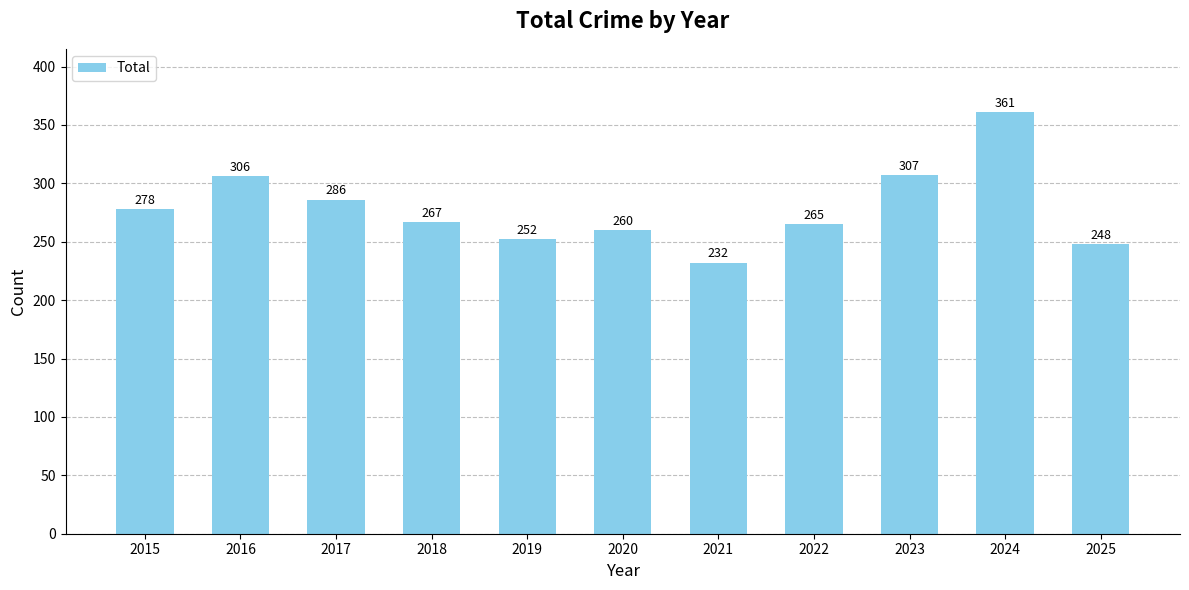

How many values are below 267?

5